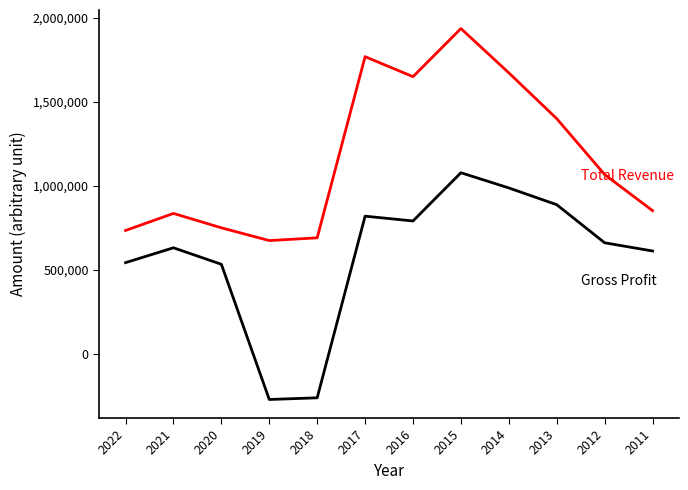

What is the spread (max minus min) of values at 2022?

191600